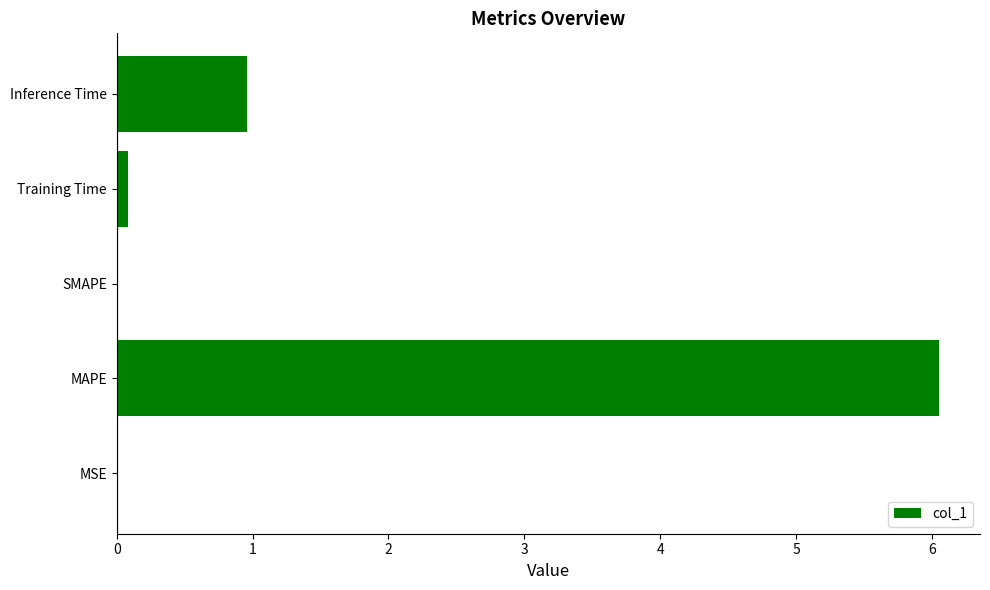

What is the greatest value displayed?

6.1